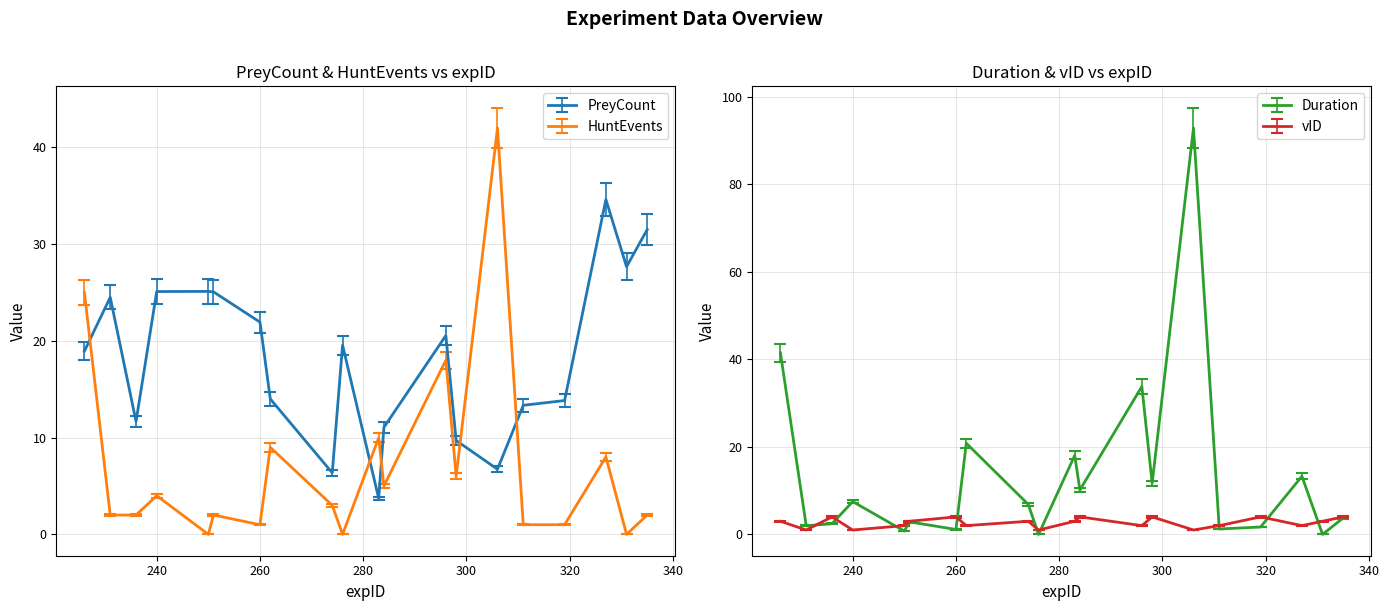

At which label is Duration closest to 46?

226